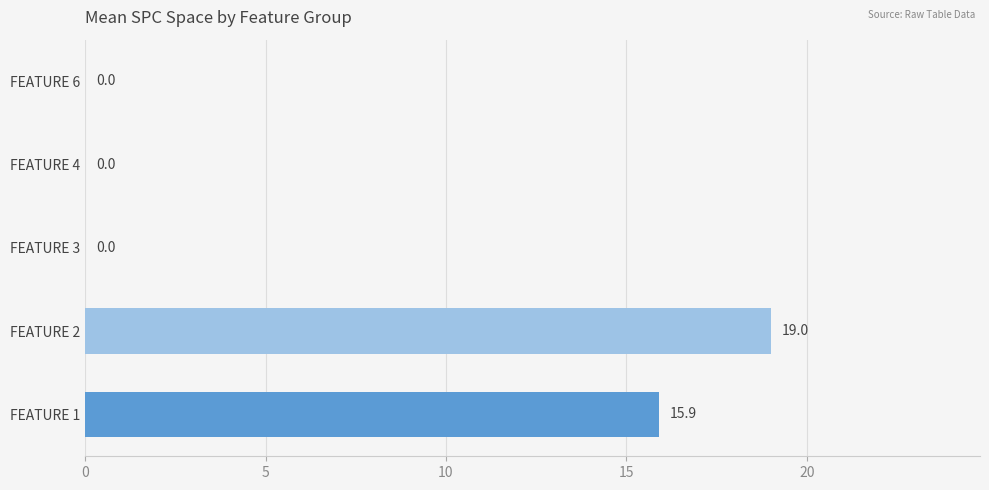

At which category does the chart reach its peak across all series?

FEATURE 2